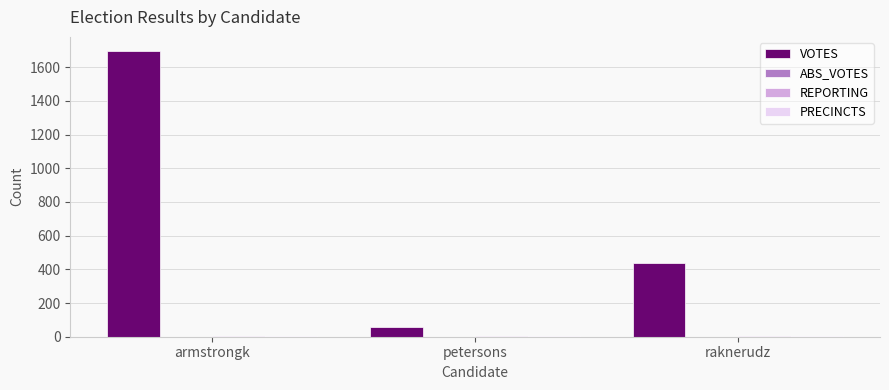

Which series changed the most between armstrongk and raknerudz?

VOTES